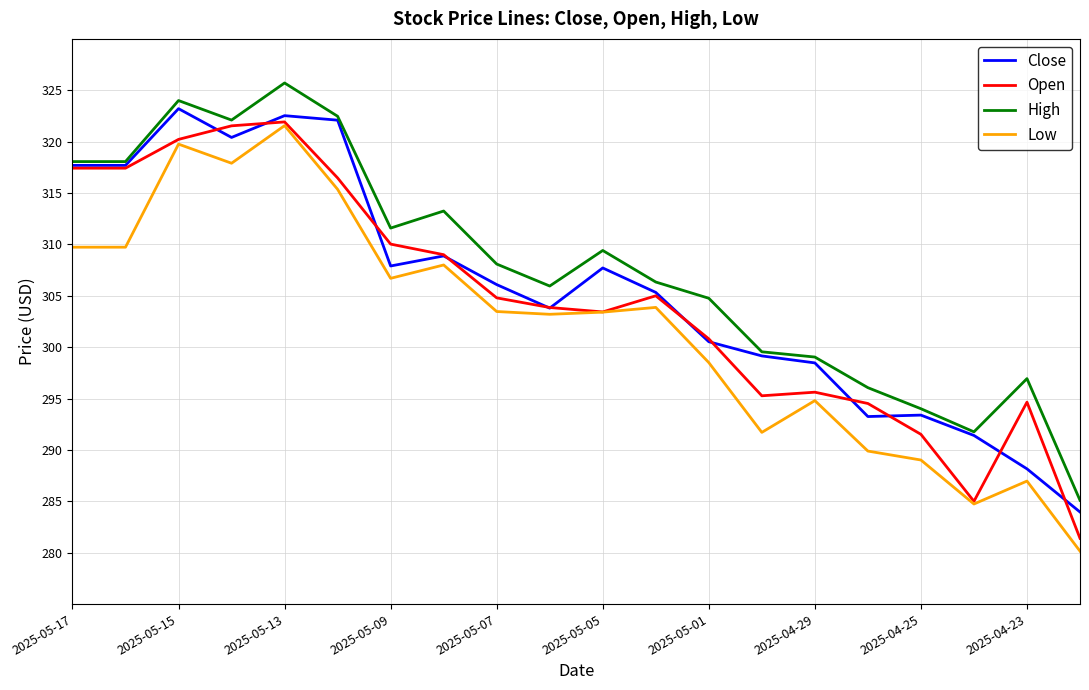

True or false: High and Low intersect in this chart.

False